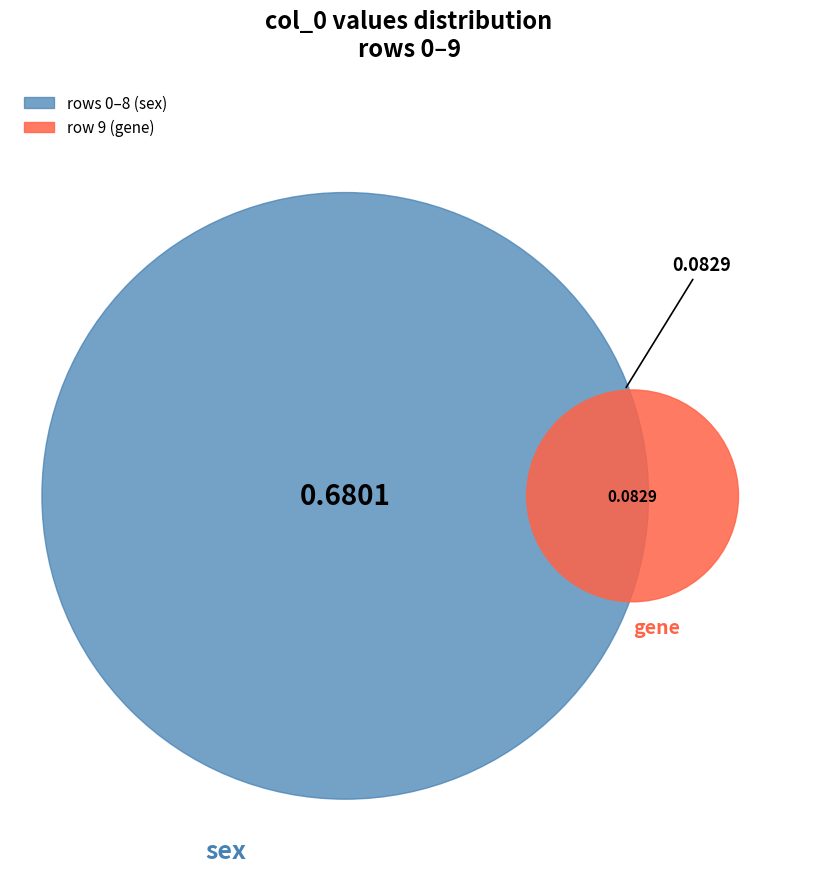

Rank the categories by value from lowest to highest.

row 6, row 4, row 5, row 7, row 2, row 8, row 9, row 1, row 3, row 0